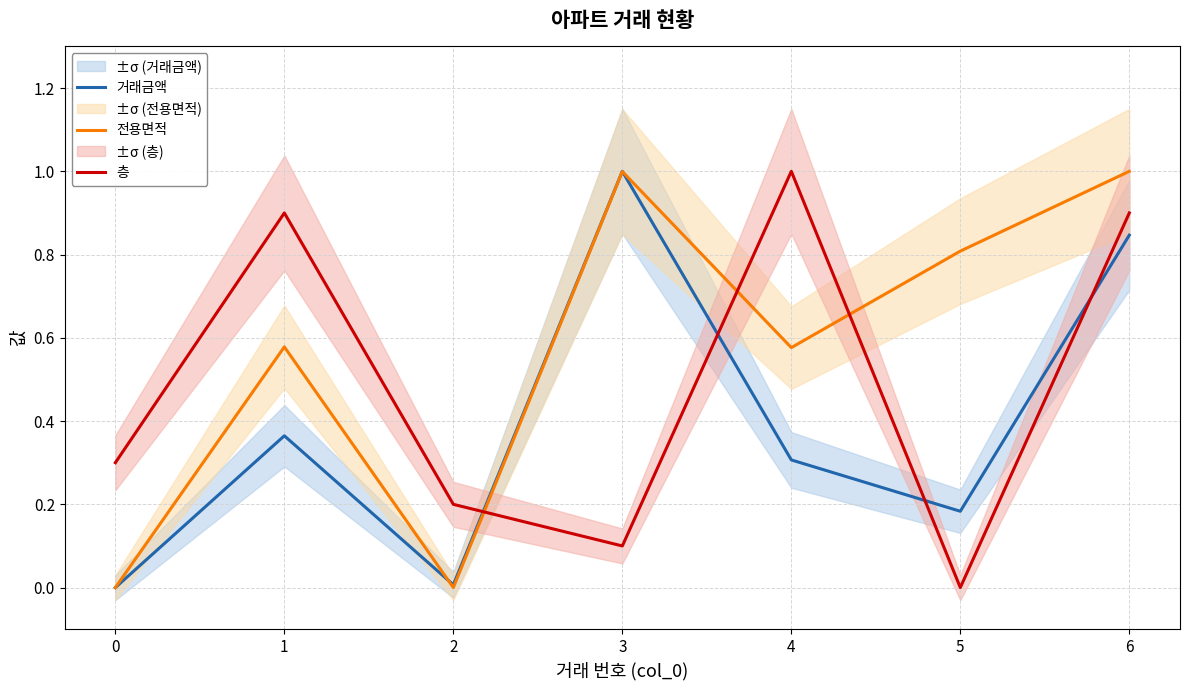

The 층 series shows 0.9 at 6. True or false?

True